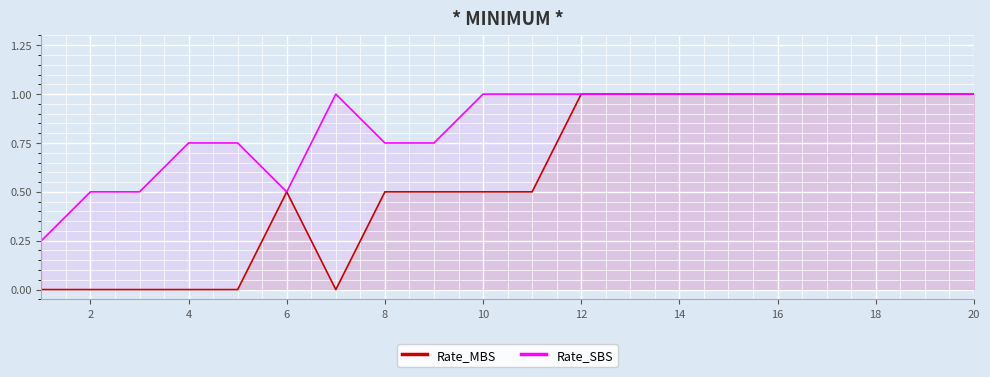

Is it true that Rate_SBS equals 0.7 at 14?

False